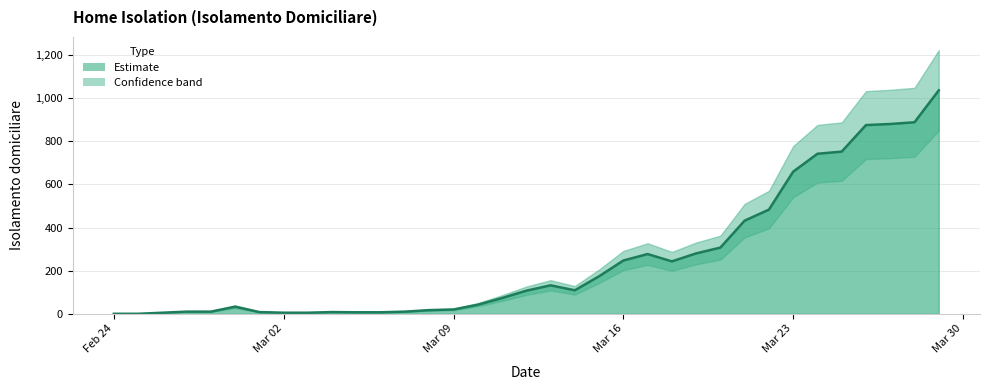

The value at 24 is 82. True or false?

False